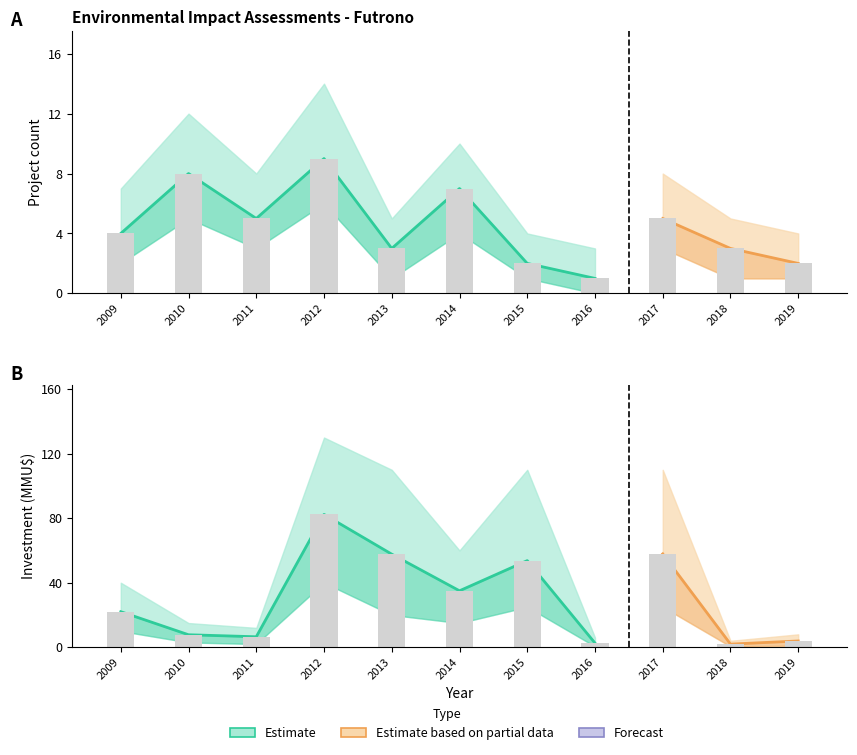

What is the value of the Count bar at the 11th from the left?

2.0